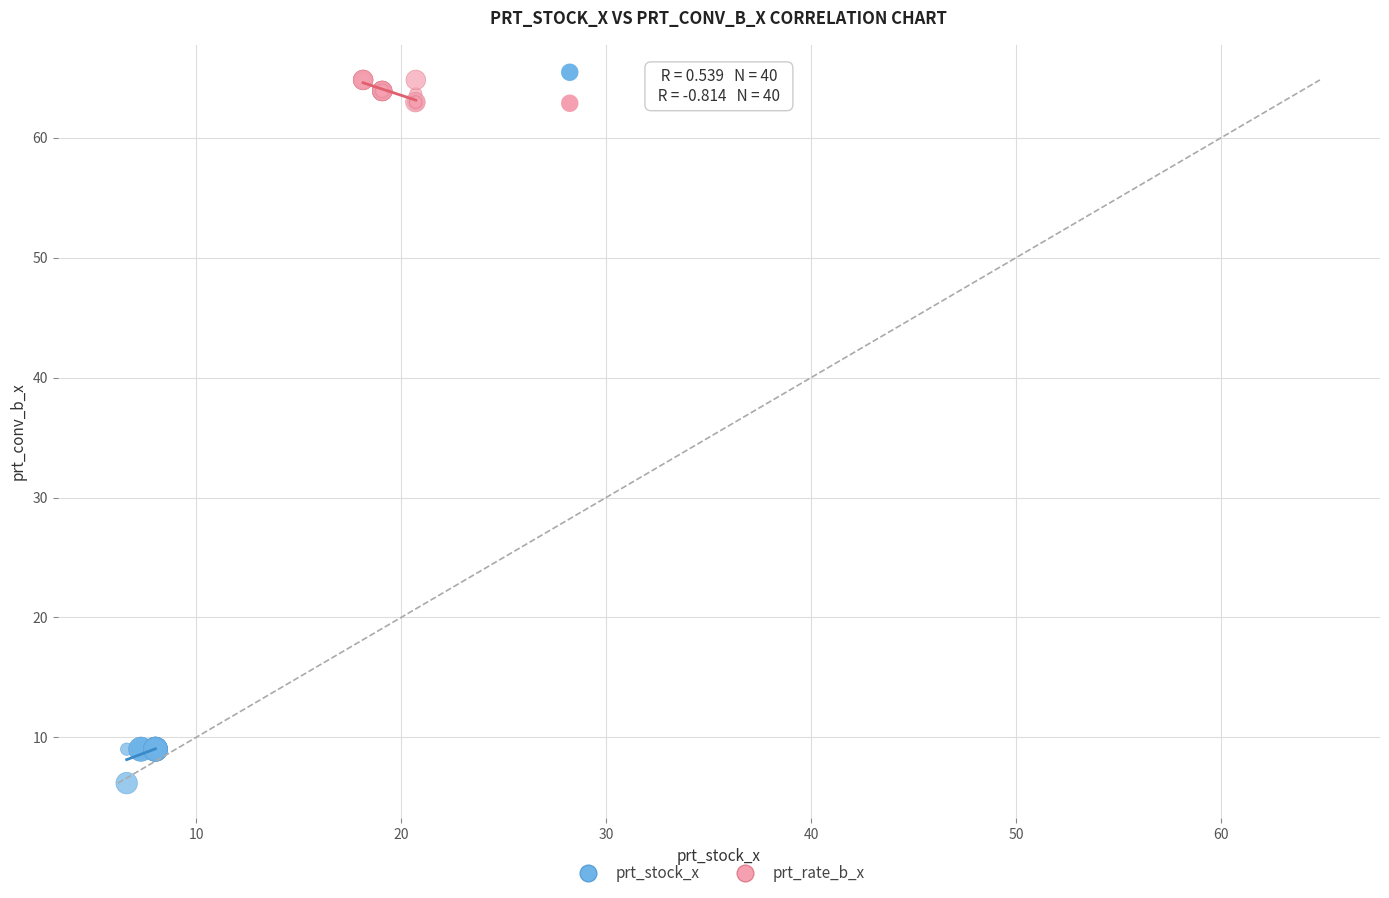

Which series reaches the minimum Y coordinate?

prt_stock_x